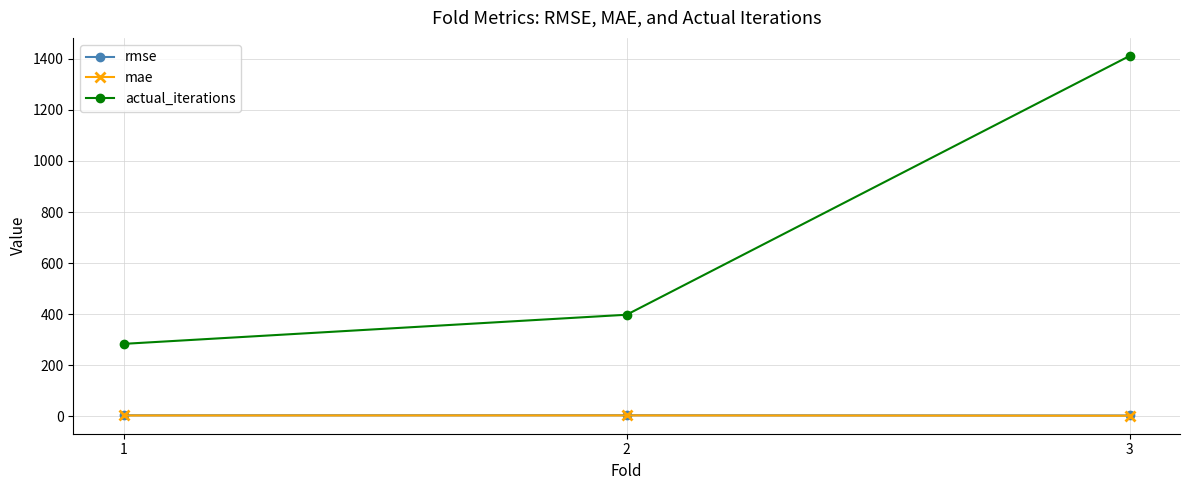

What is the greatest value displayed?

1411.0